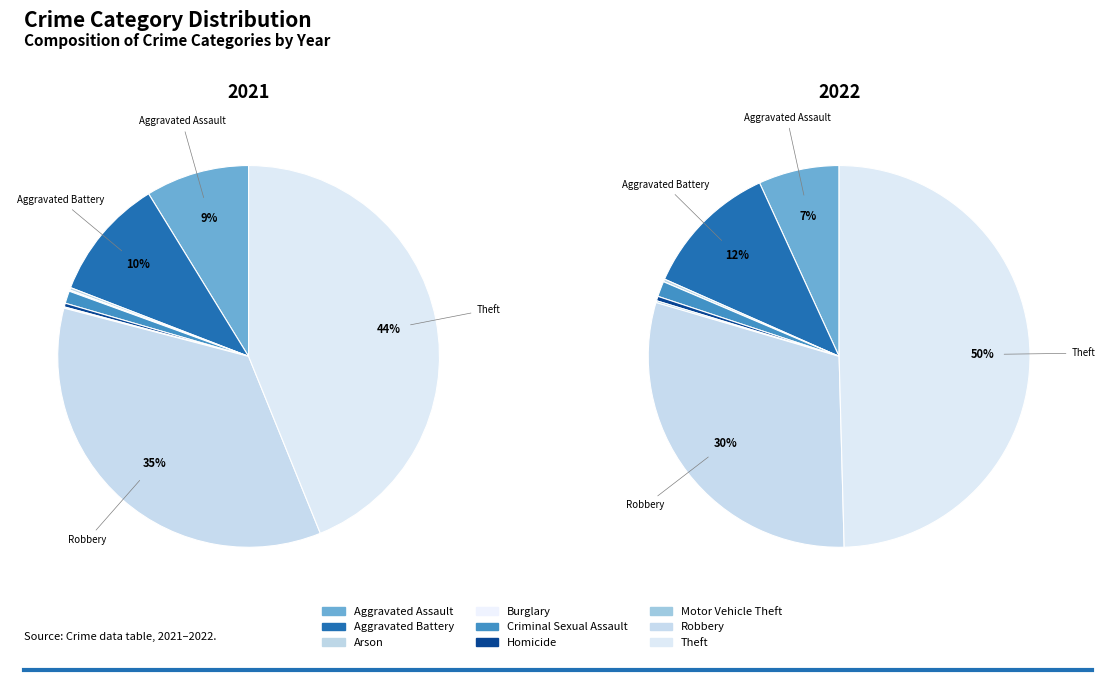

Which slice is the largest?

Theft